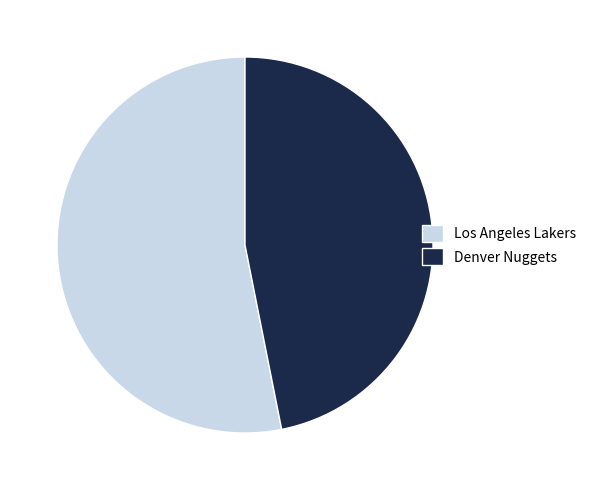

Is Los Angeles Lakers the majority of the pie?

Yes